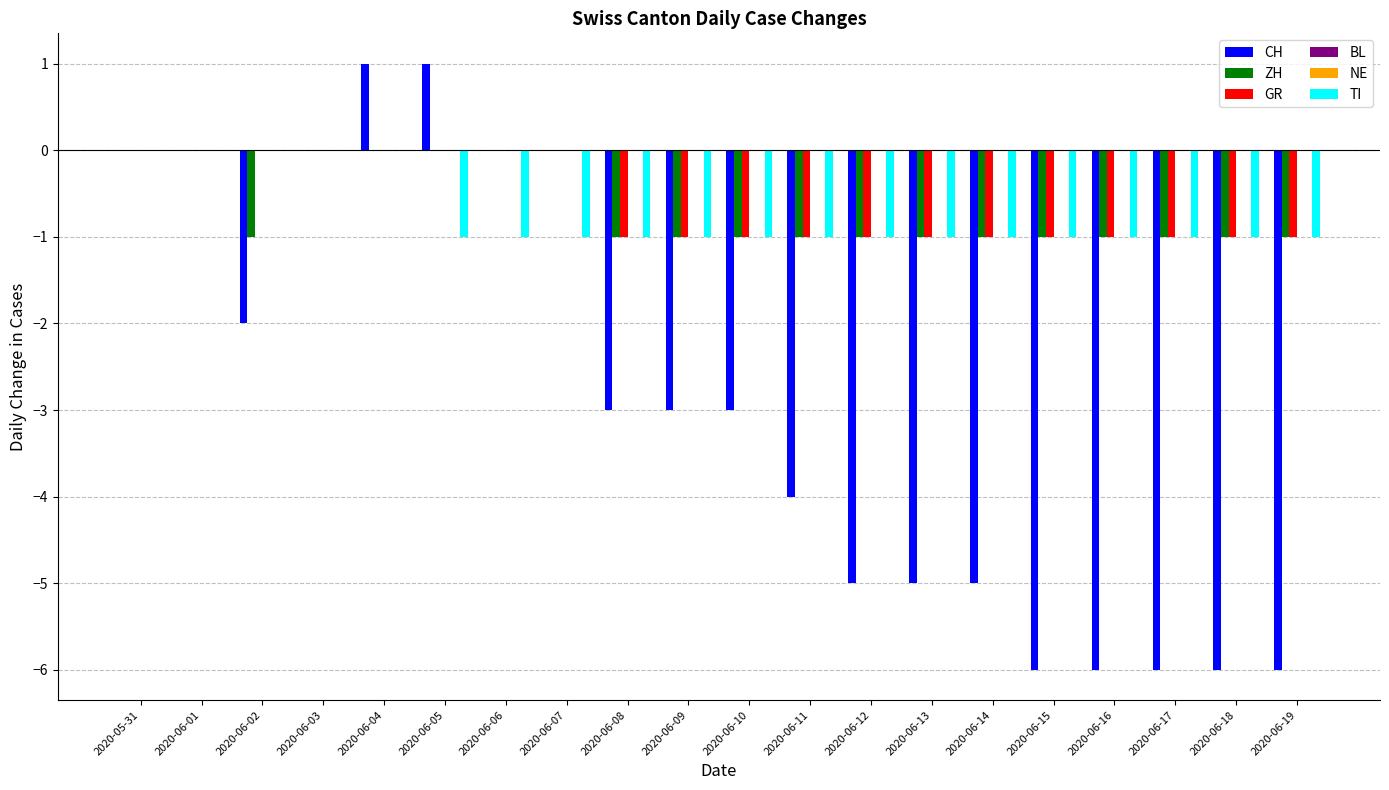

At which category is the sum across all series the highest?

2020-06-04